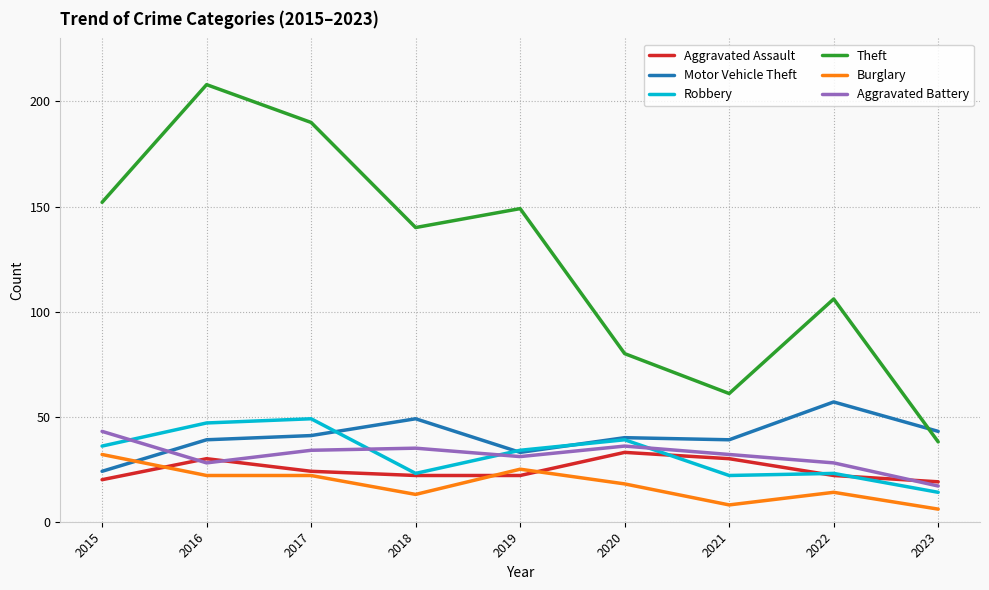

True or false: Burglary and Theft intersect in this chart.

False